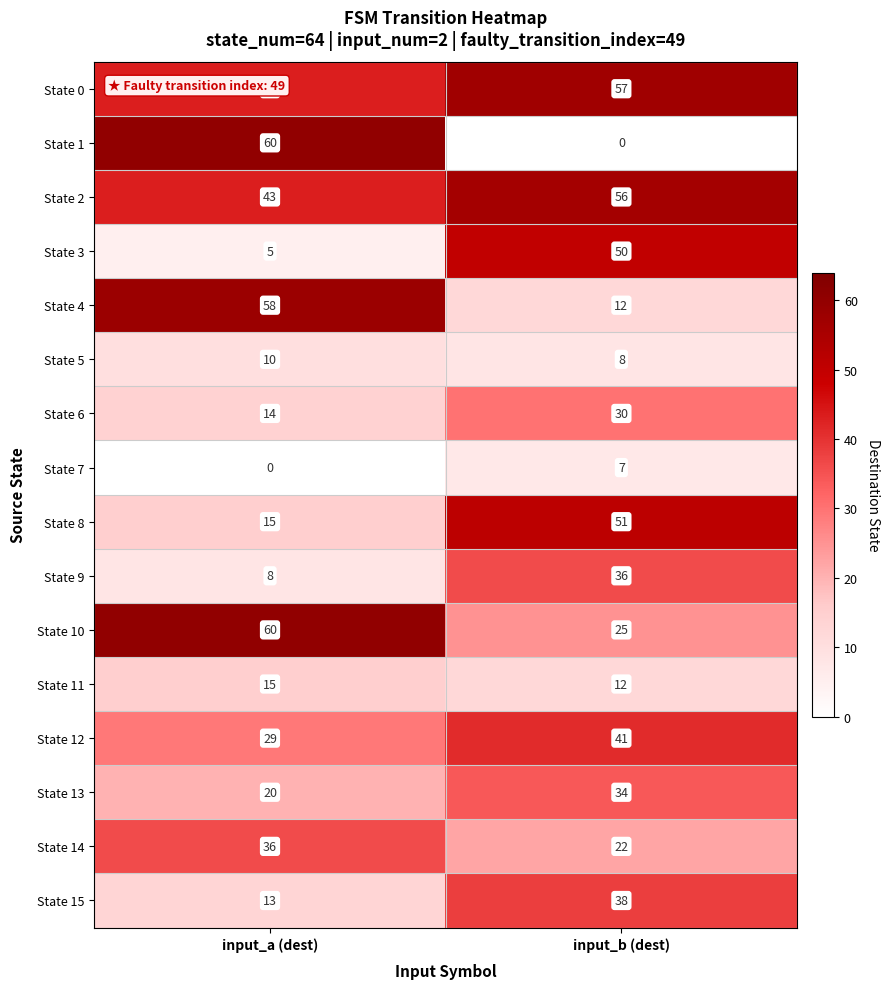

Between input_a (dest) and input_b (dest), which series saw the biggest shift?

State 1